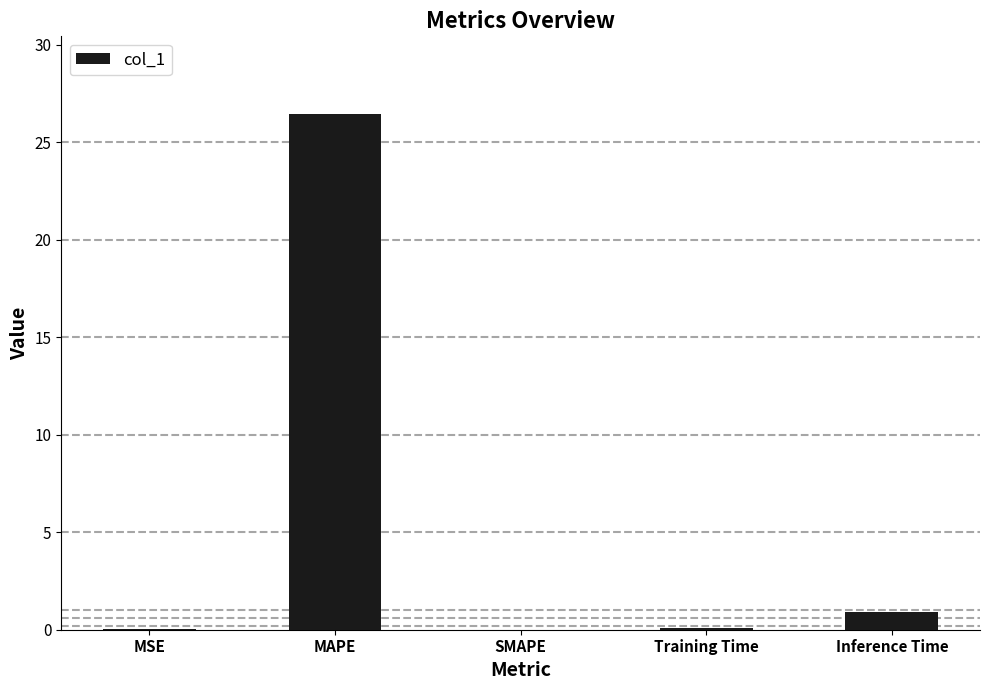

What is the change in value from MAPE to SMAPE?

-26.5